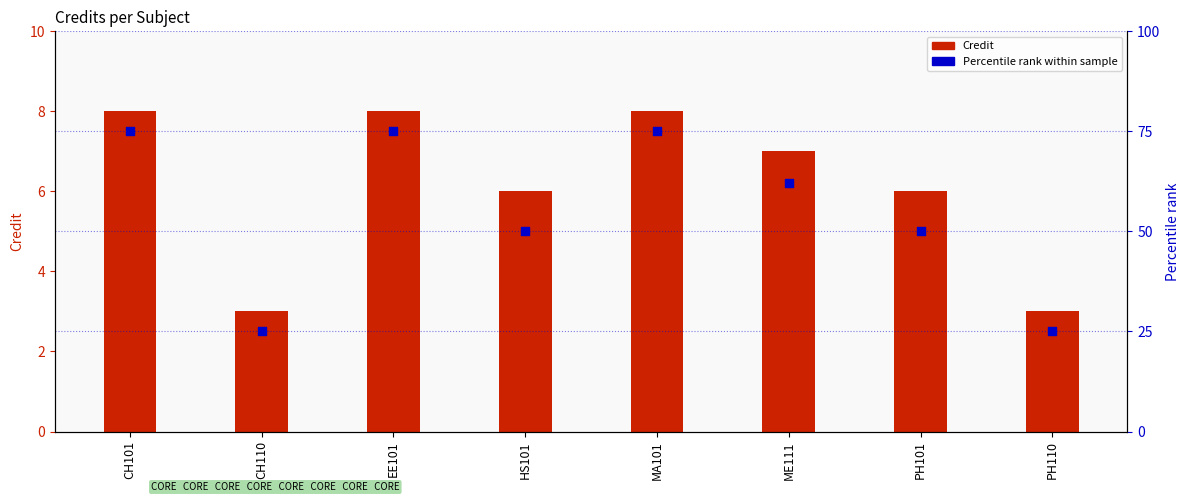

Which series reaches the maximum Y coordinate?

Percentile rank